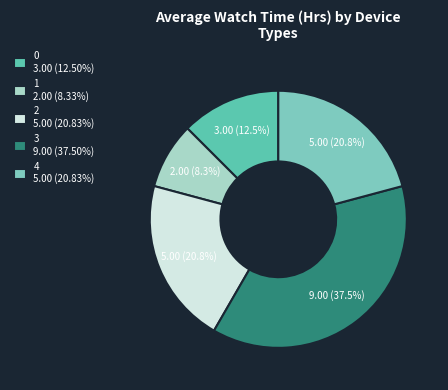

The 2 slice represents 21% of the pie. True or false?

True